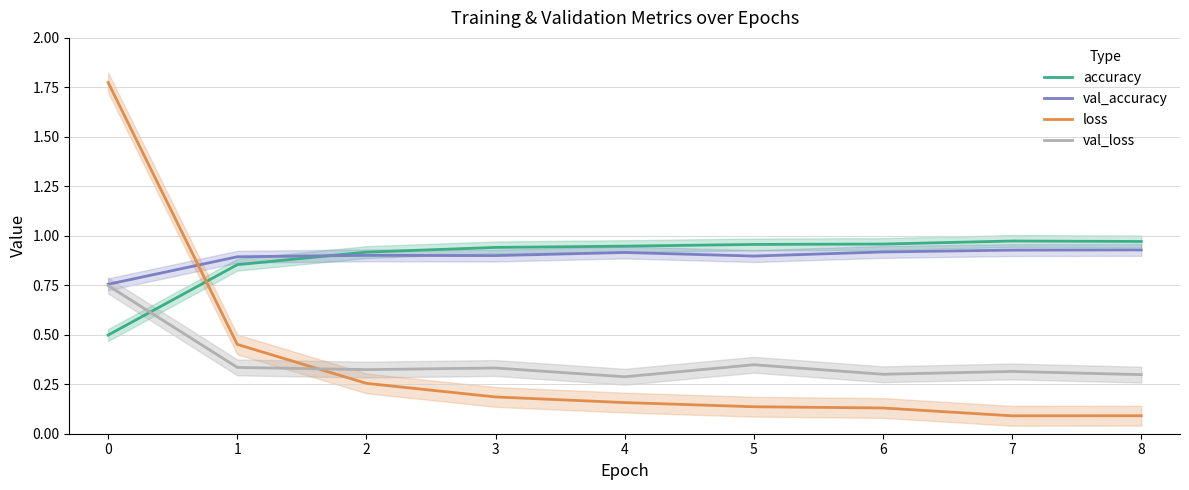

Where do val_accuracy and loss first cross each other?

0 and 1